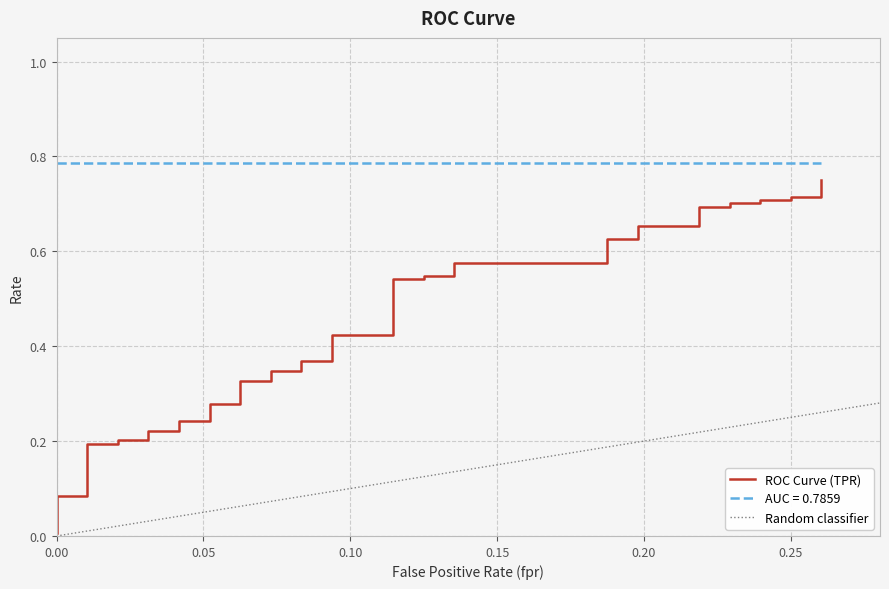

What is the average value?

0.4